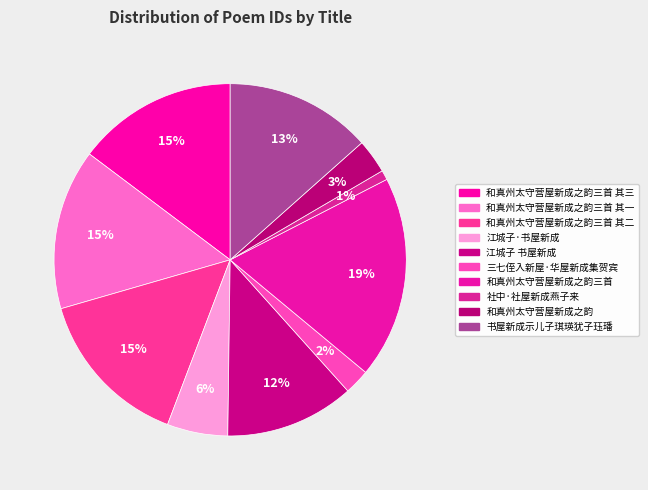

Combined, do 三七侄入新屋·华屋新成集贺宾 and 和真州太守营屋新成之韵三首 account for over 50%?

No